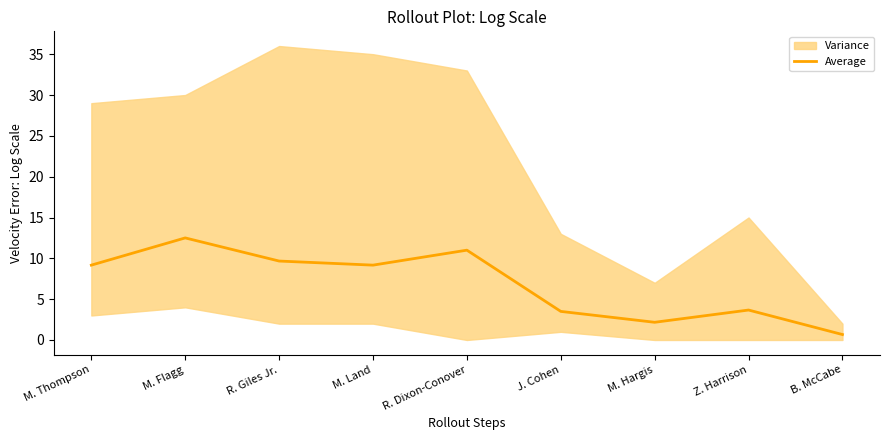

What is the ratio of the value at M. Hargis to the value at M. Flagg?

0.2